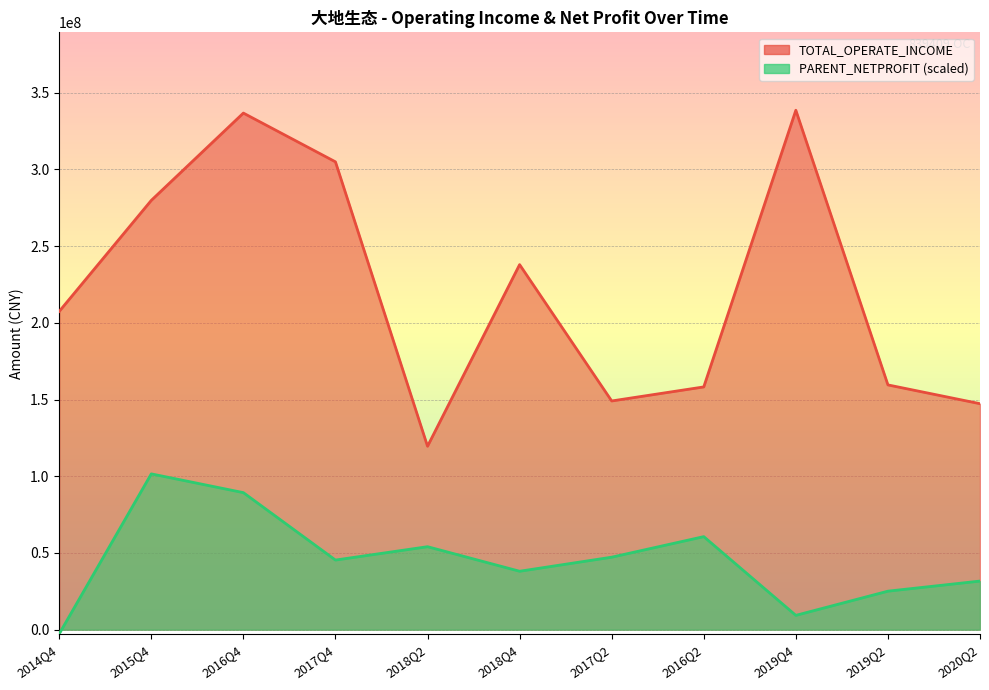

Between 2016Q4 and 2019Q4, which is larger?

2019Q4